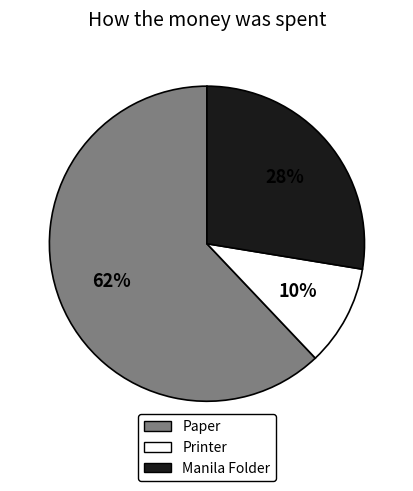

Rank the categories by value from lowest to highest.

Printer, Manila Folder, Paper